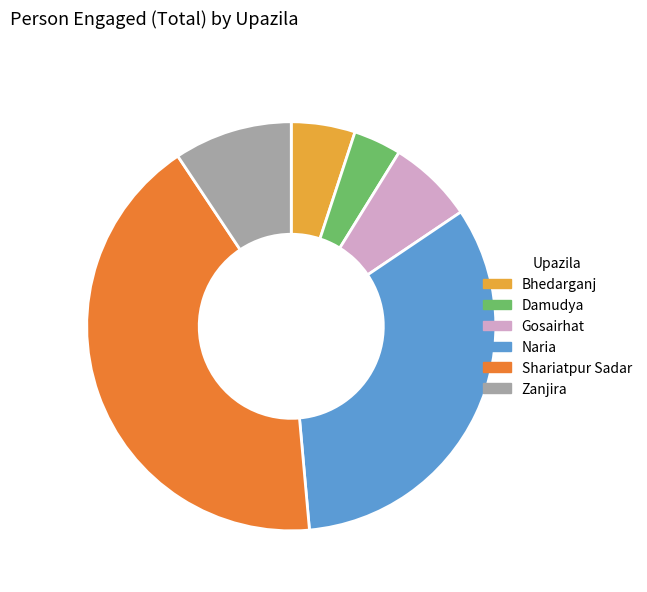

Rank the categories by value from lowest to highest.

Damudya, Bhedarganj, Gosairhat, Zanjira, Naria, Shariatpur Sadar